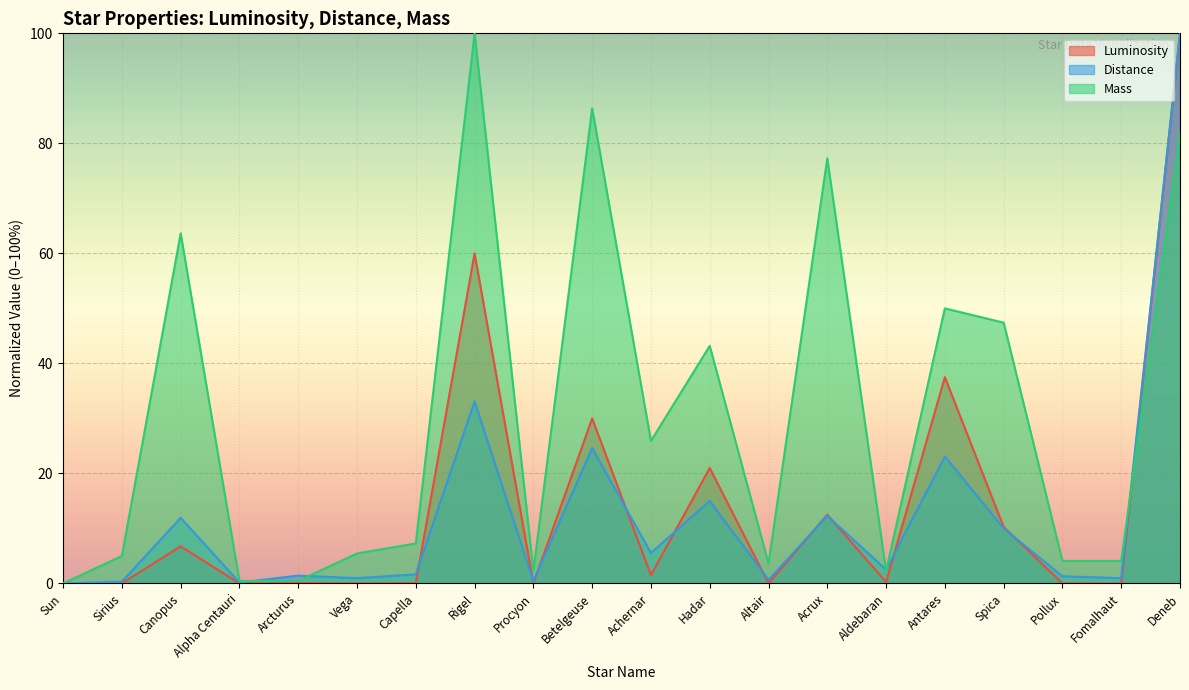

Rank the series by their maximum value, from highest to lowest.

Luminosity, Distance, Mass